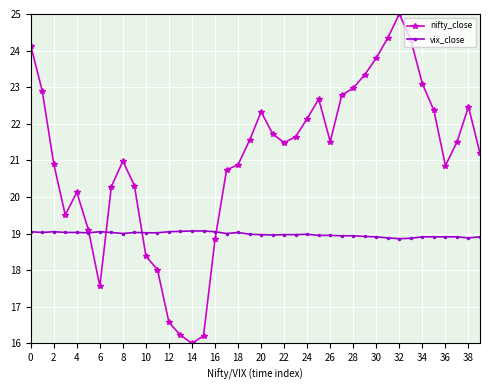

Which series has the largest range (max minus min)?

nifty_close